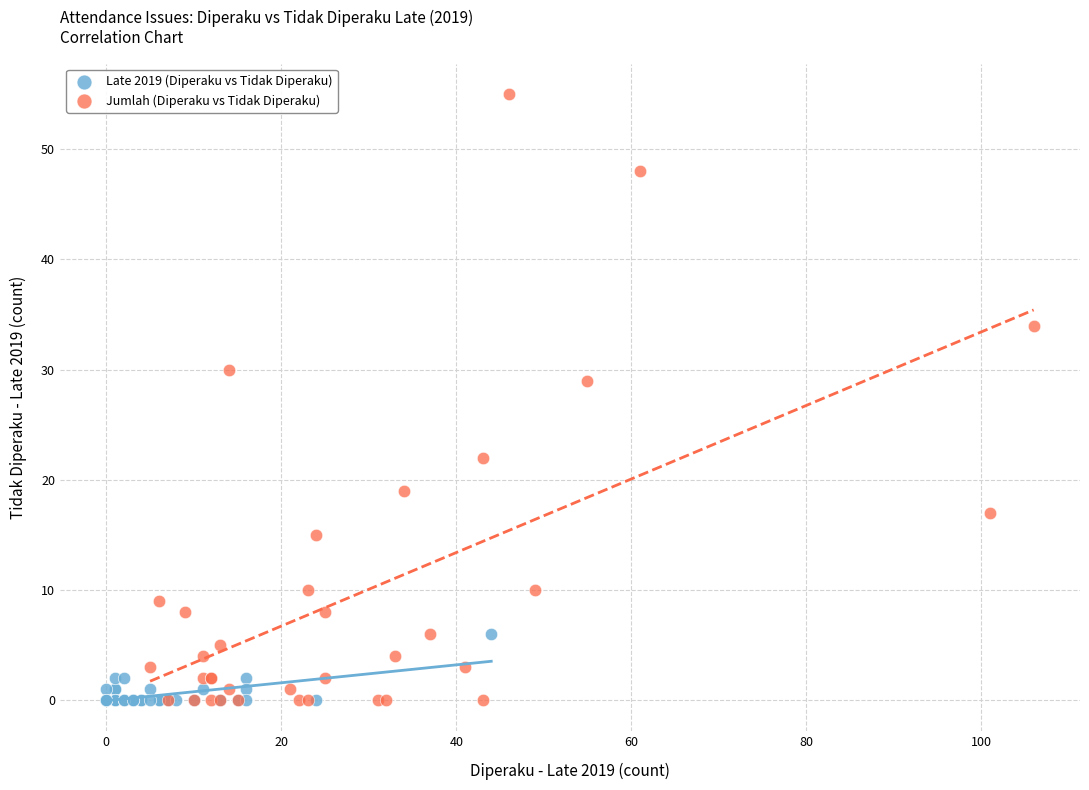

Which series has the widest spread of Y values?

Jumlah (Diperaku vs Tidak Diperaku)